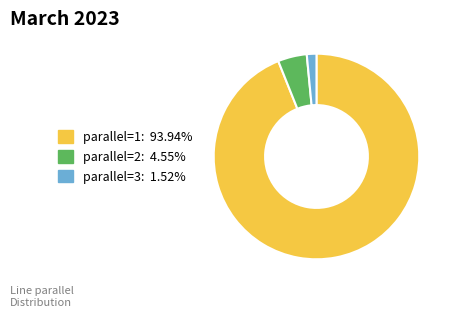

Is it true that parallel=1 is 83% of the pie?

False